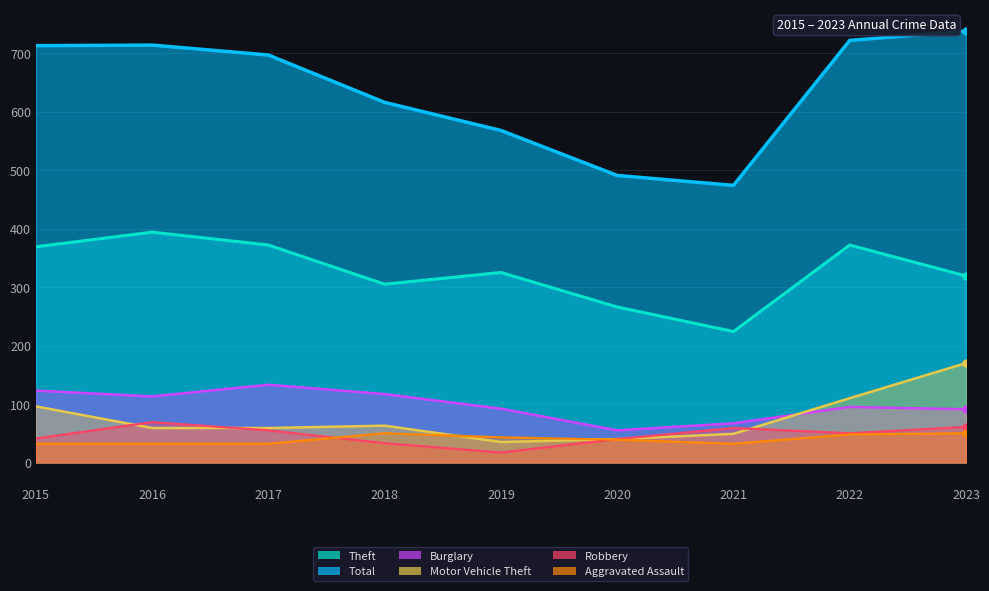

Which series has the widest spread of values?

Total